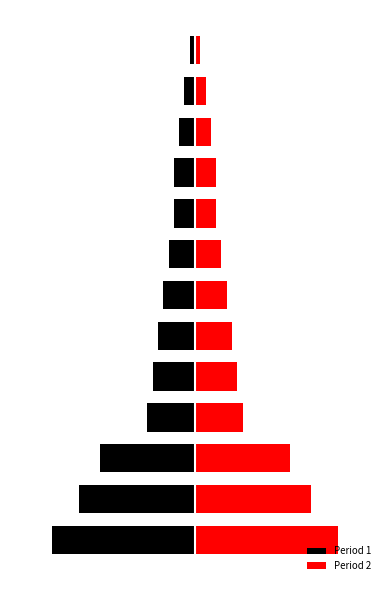

How many data points in Period 2 are above 6?

6